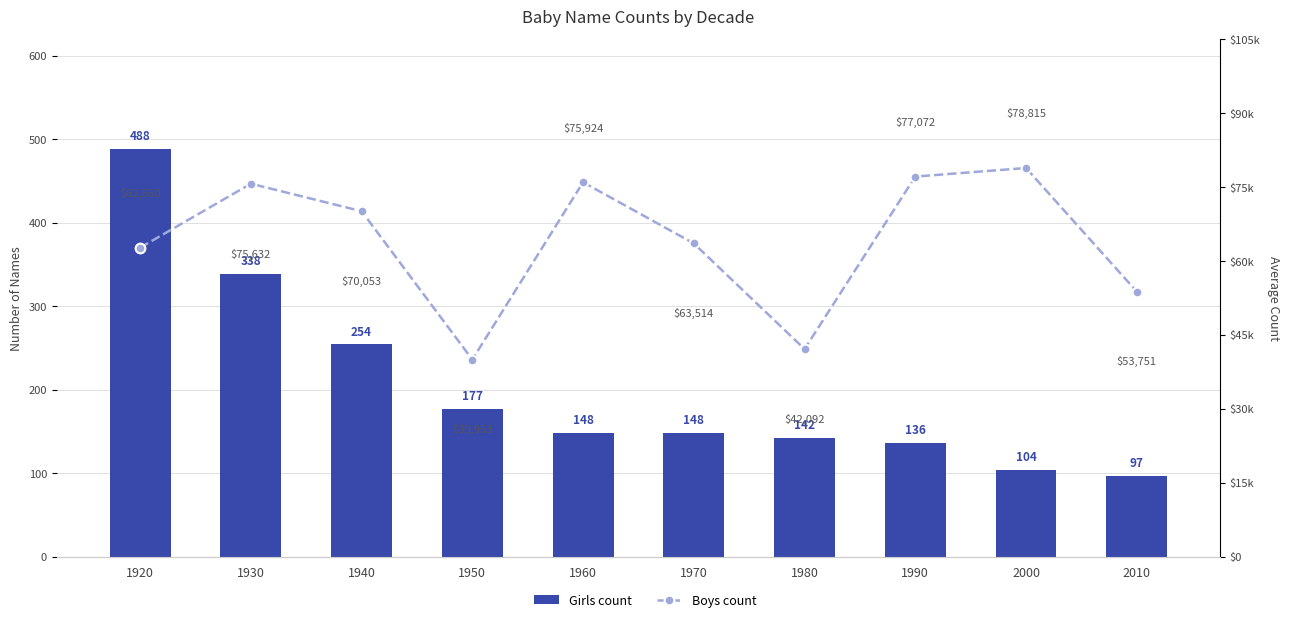

What is the value of the Girls count bar at the 8th from the left?

136